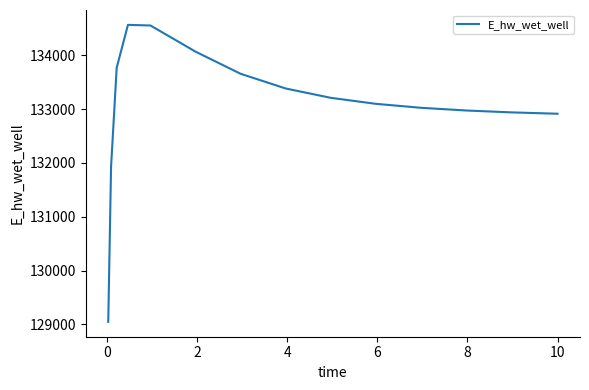

What is the greatest value displayed?

134565.8